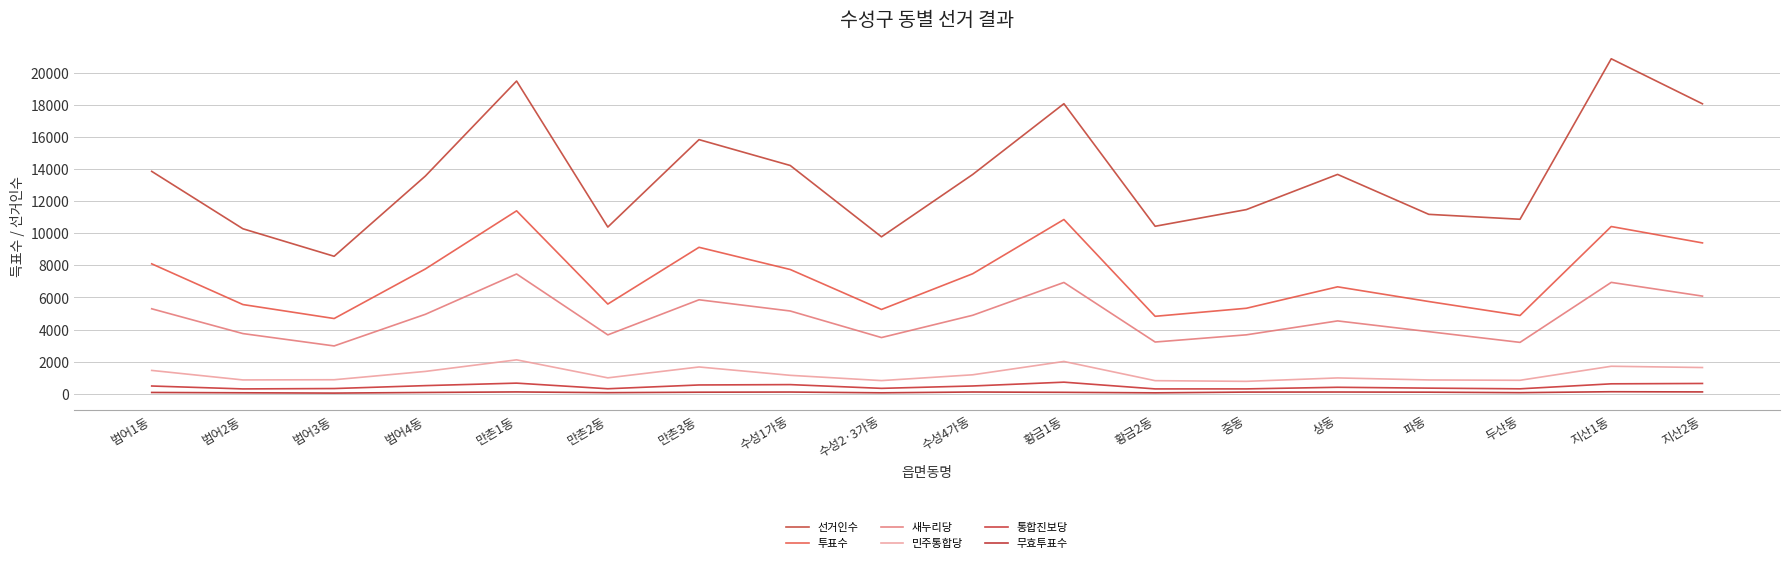

True or false: 투표수 and 통합진보당 cross at least once.

False